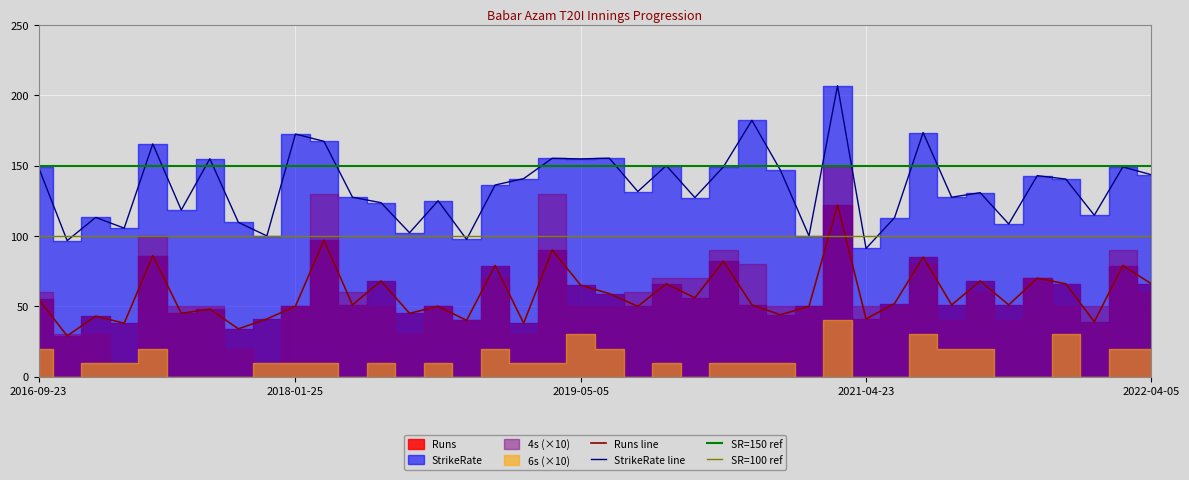

Rank the series at 2019-11-03 from lowest to highest value.

Runs, StrikeRate